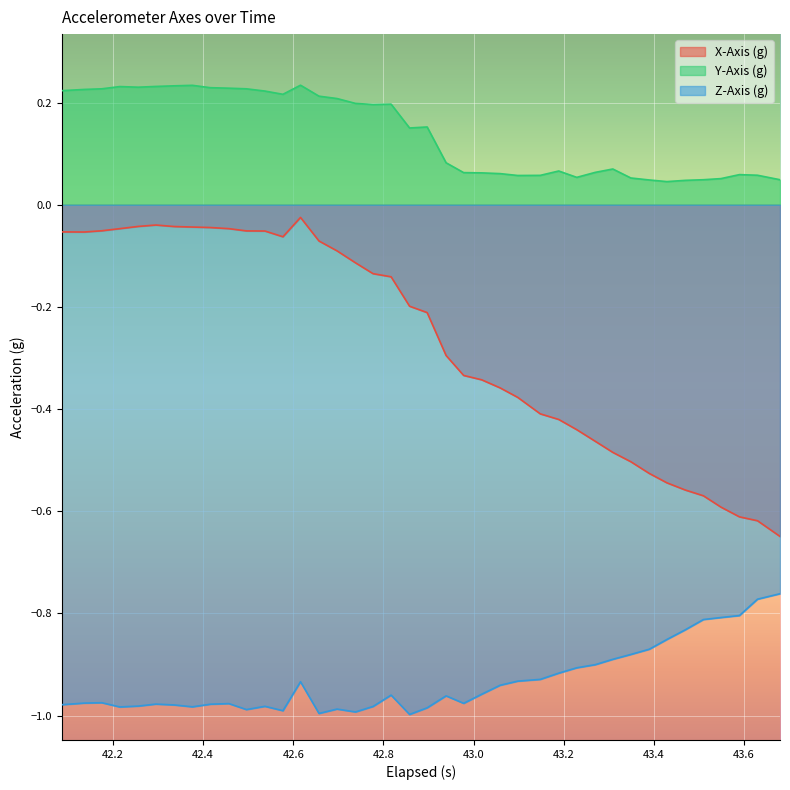

Does the chart display data point markers on the line(s)?

No